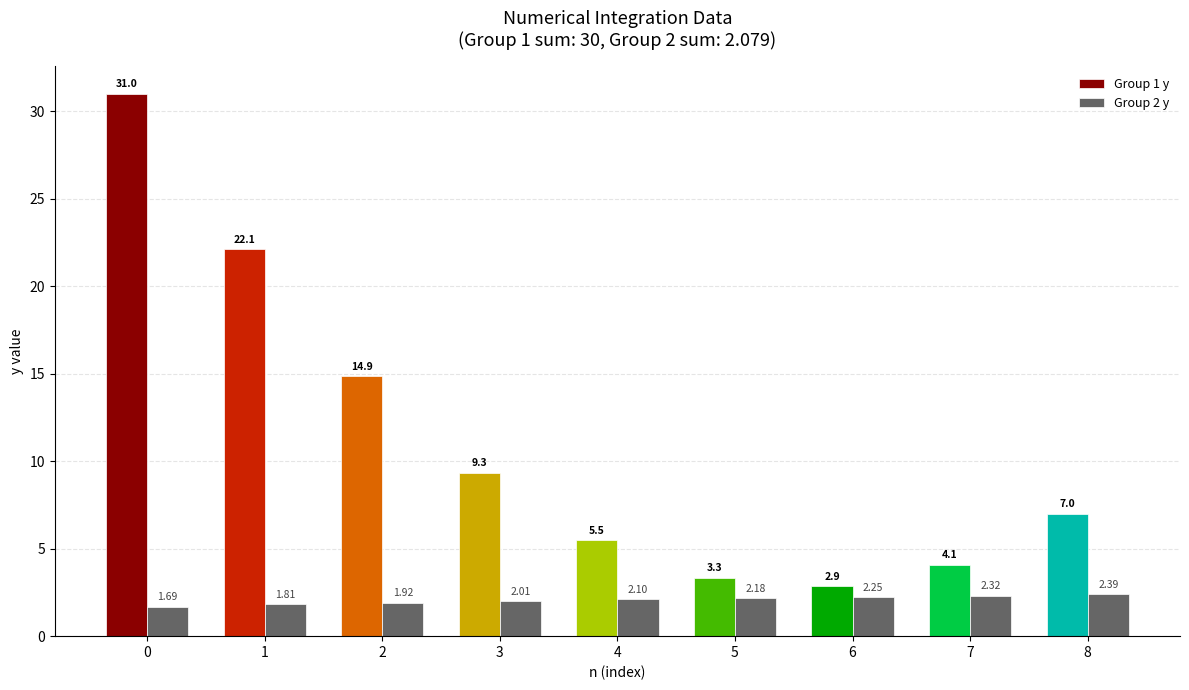

What is the sum of the Group 2 y values at 0 and 2?

3.6